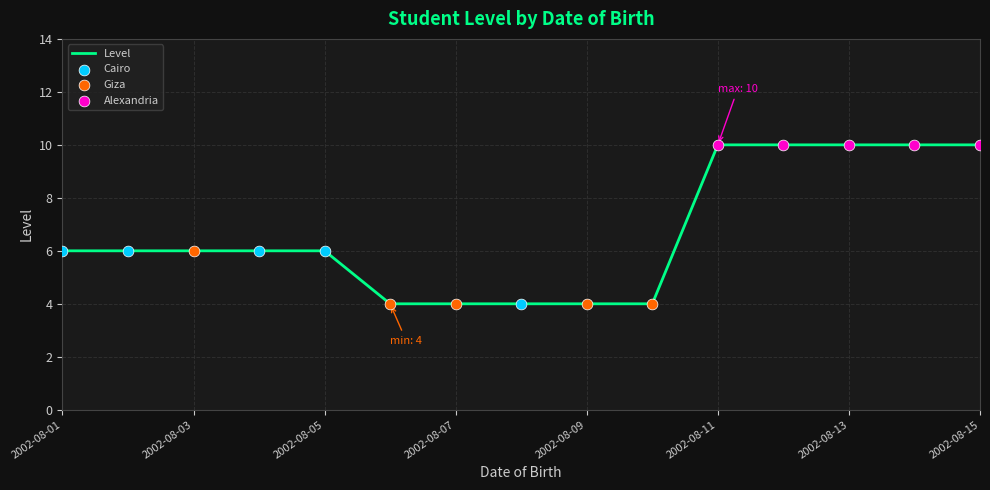

What is the minimum value shown in the chart?

4